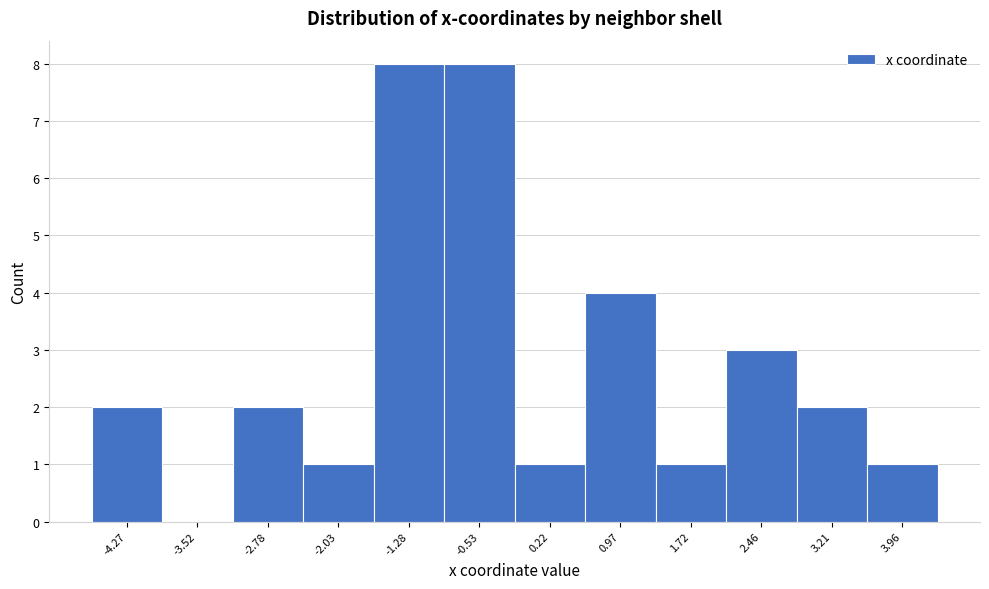

Reading right to left, transcribe all the data shown in this chart.

3.96=1	3.21=2	2.46=3	1.72=1	0.97=4	0.22=1	-0.53=8	-1.28=8	-2.03=1	-2.78=2	-3.52=0	-4.27=2